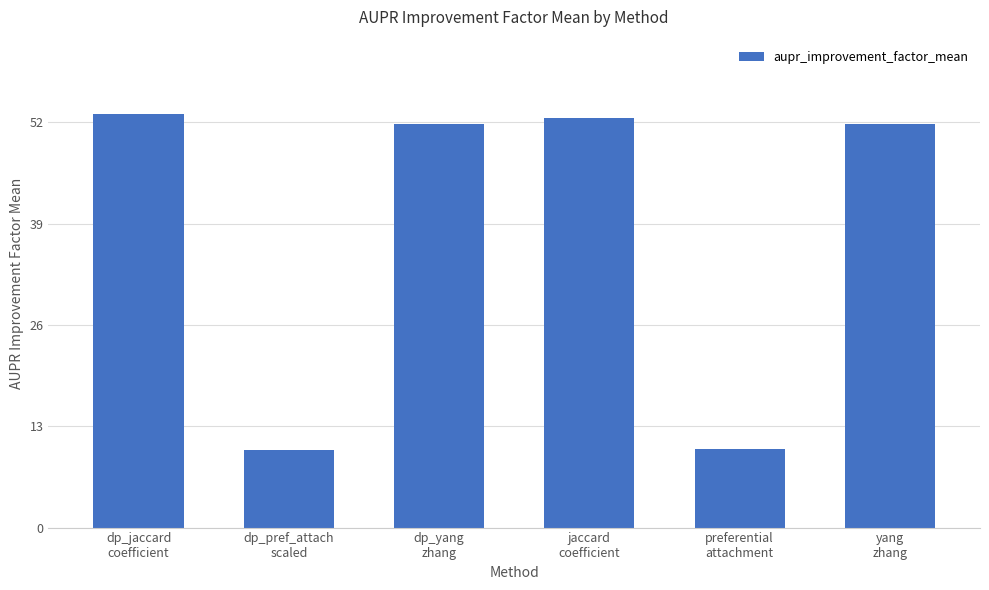

What is the minimum value shown in the chart?

10.0